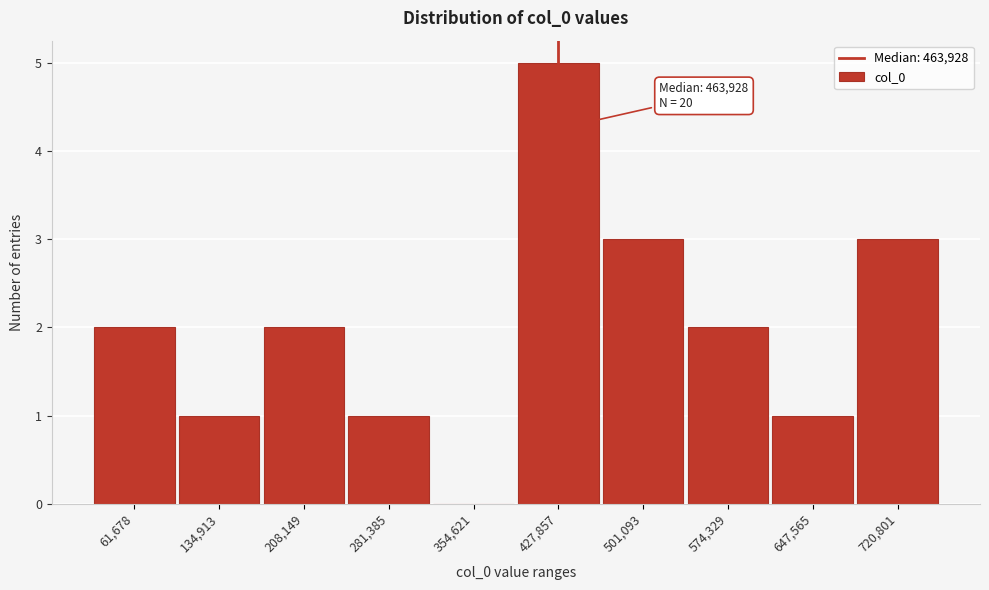

Reading right to left, extract all data points from this chart.

720,801=3	647,565=1	574,329=2	501,093=3	427,857=5	354,621=0	281,385=1	208,149=2	134,913=1	61,678=2